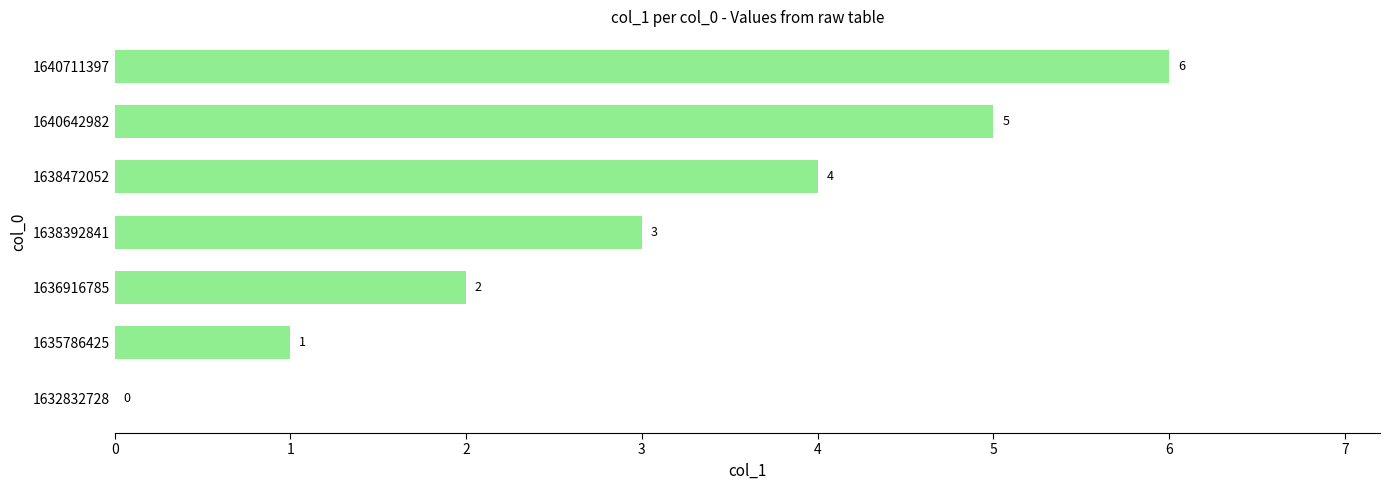

The chart shows a value of 1 at 1635786425. True or false?

True